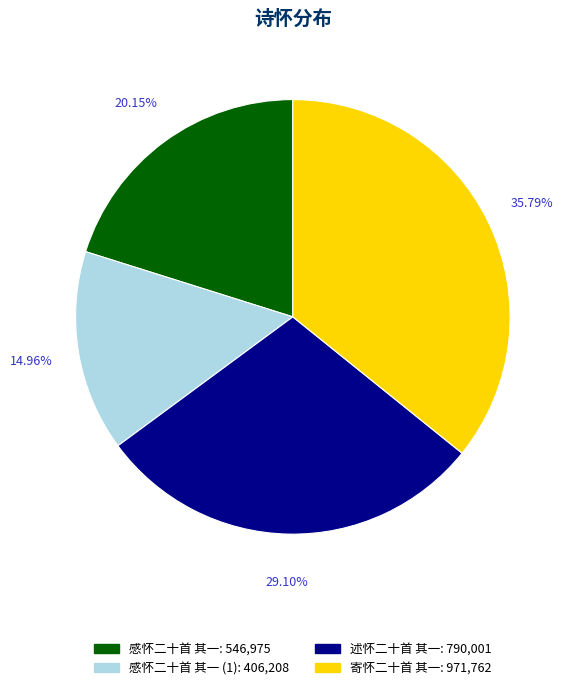

Is there a majority slice in this chart?

No